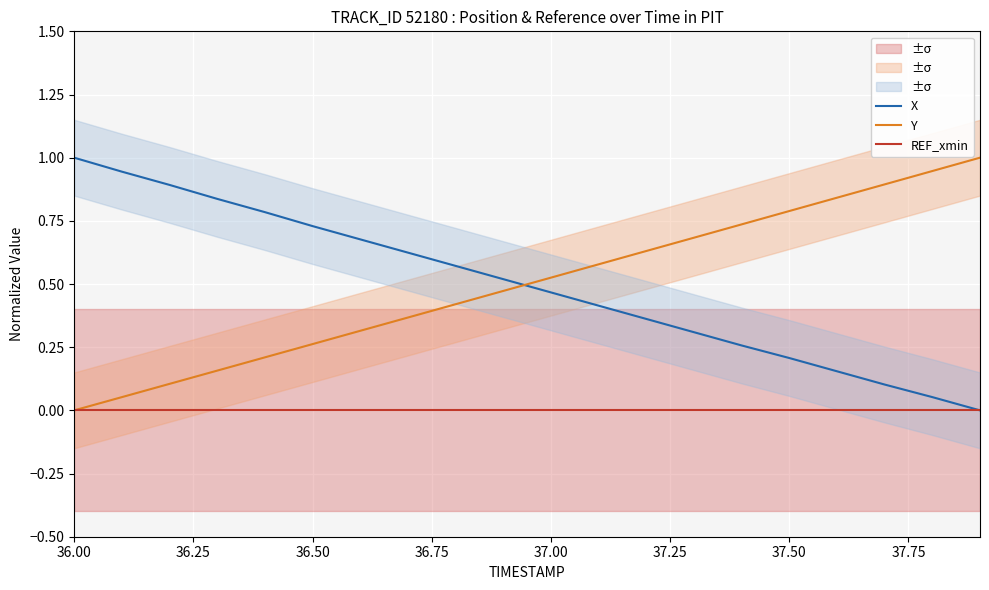

Rank the series by their maximum value, from lowest to highest.

REF_xmin, X, Y